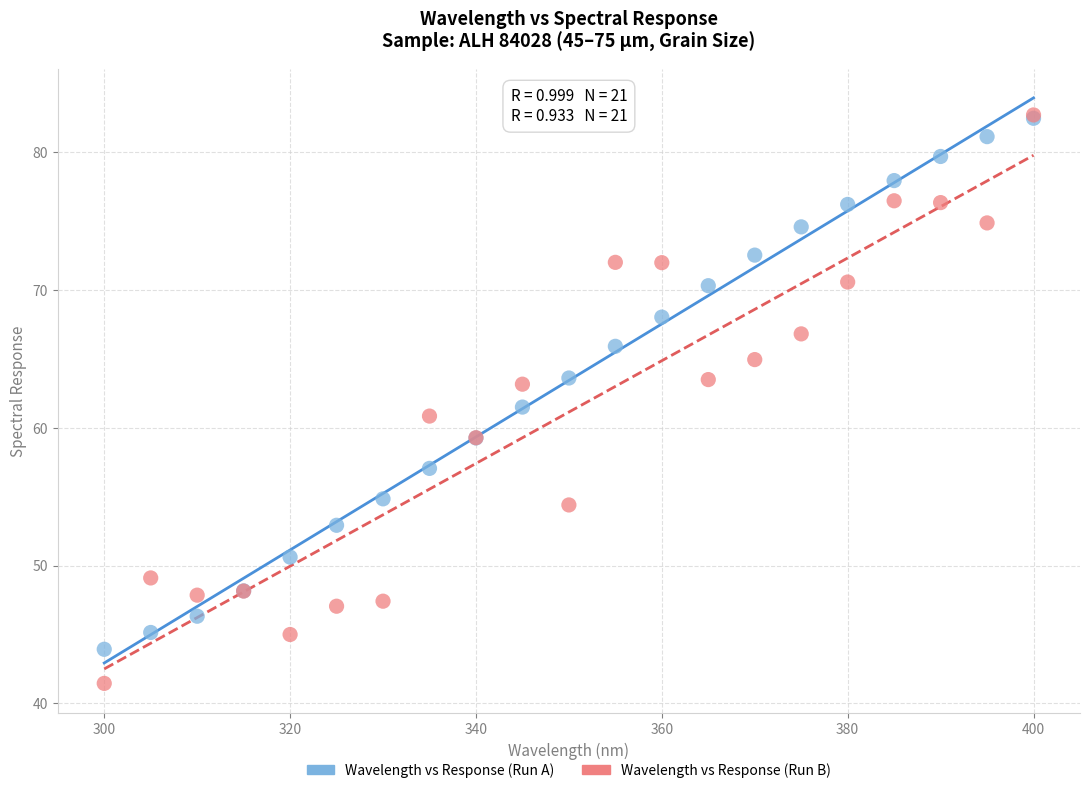

In the Wavelength vs Response (Run B) series, what Y value is closest to 62?

60.8